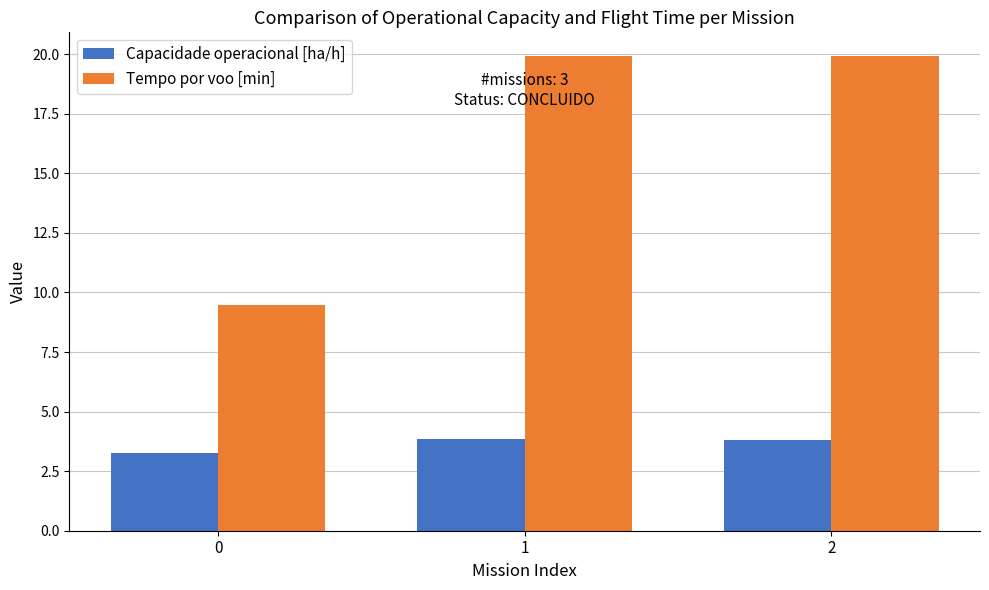

What is the sum of all Tempo por voo [min] values?

49.3